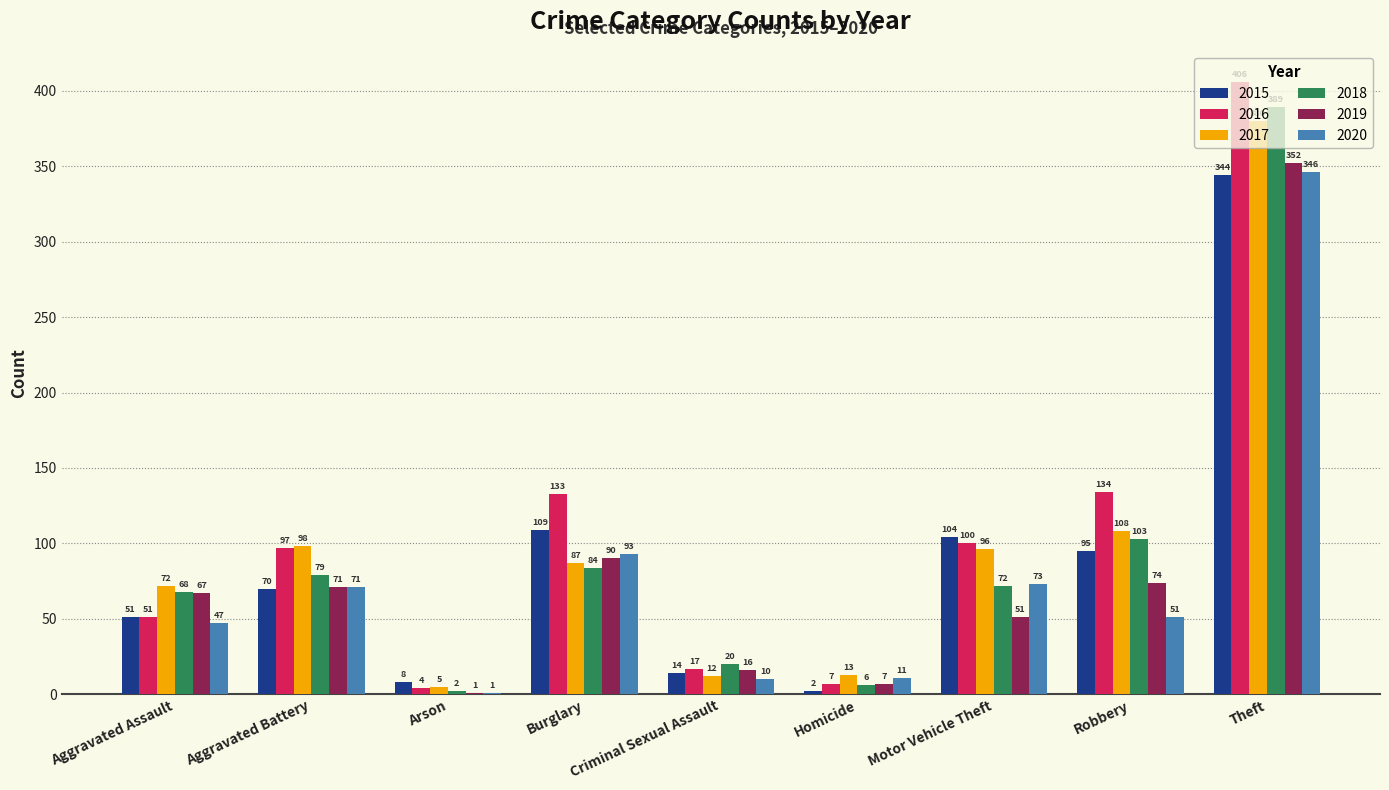

Is it true that 2015 equals 183 at Motor Vehicle Theft?

False